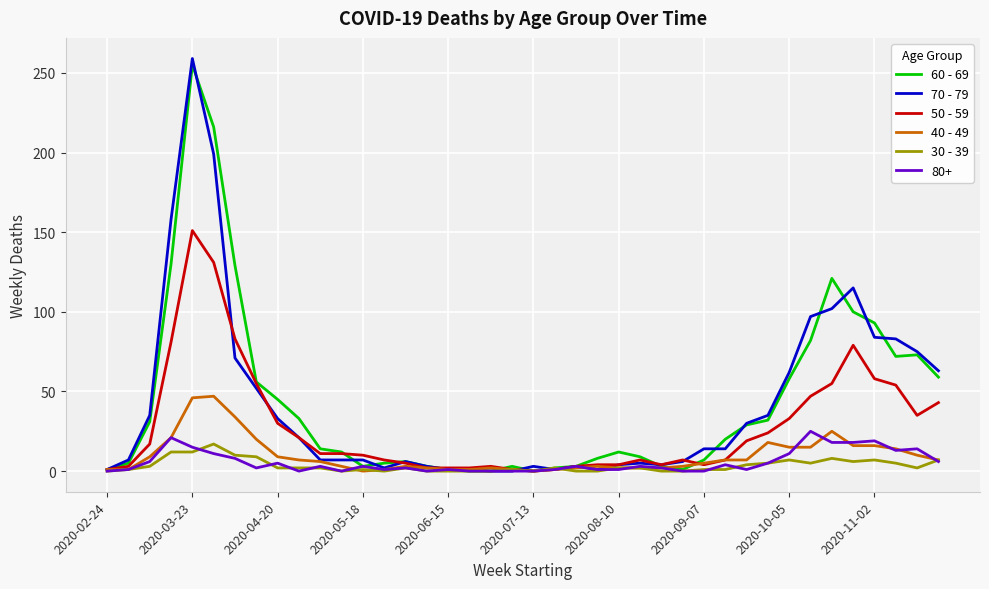

After their last crossing, which series has the higher values: 50 - 59 or 60 - 69?

60 - 69